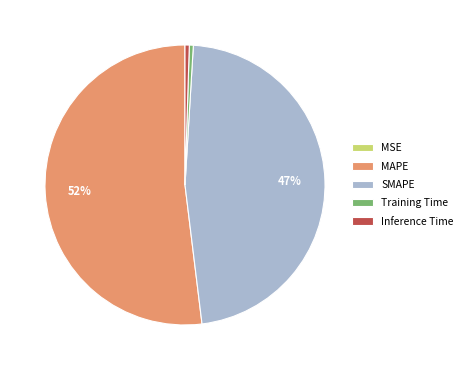

To the nearest percent, what is the average slice percentage?

20%